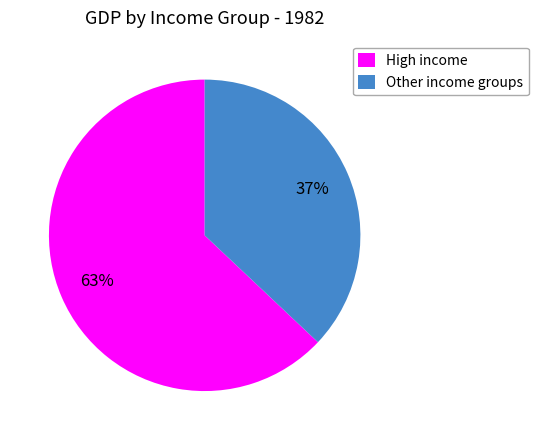

How many segments does this pie chart have?

2